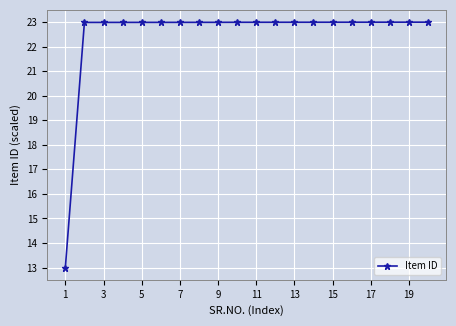

What is the value of the 20th point from the left?

23.0